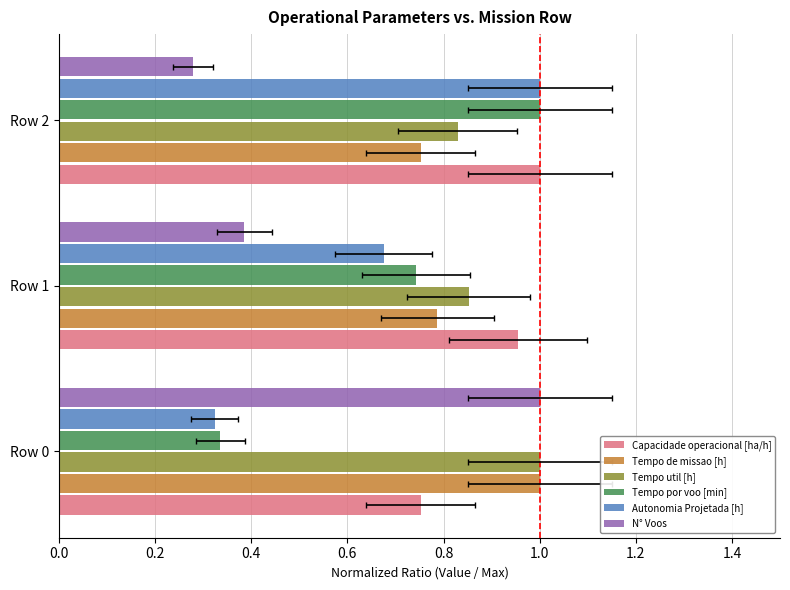

Reading left to right, list all the values displayed in this chart.

Capacidade operacional [ha/h]: 0.8	1.0	1.0
Tempo de missao [h]: 1.0	0.8	0.8
Tempo util [h]: 1.0	0.9	0.8
Tempo por voo [min]: 0.3	0.7	1.0
Autonomia Projetada [h]: 0.3	0.7	1.0
N° Voos: 1.0	0.4	0.3